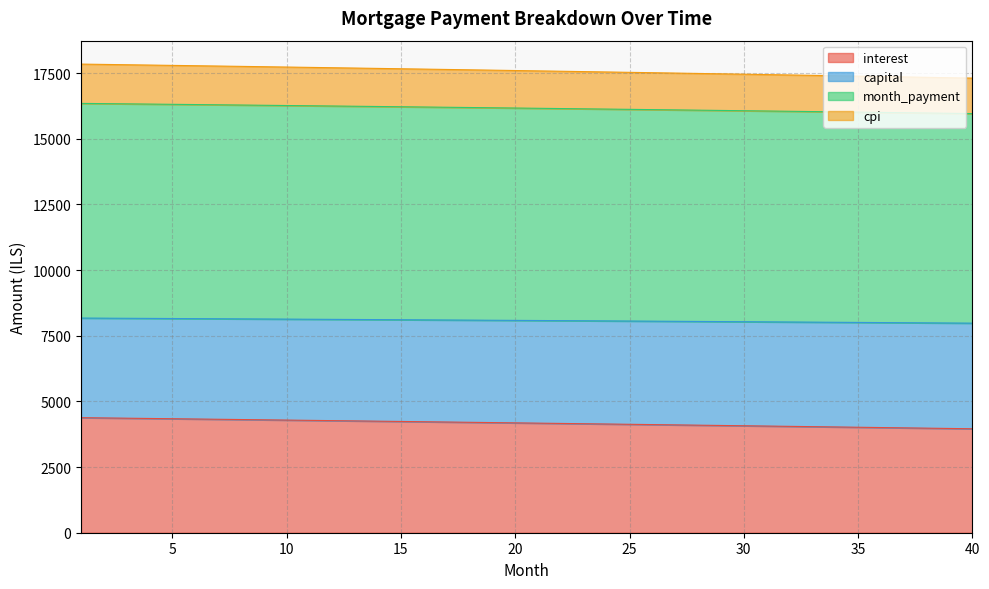

The cpi series shows 25453.1 at 25. True or false?

False